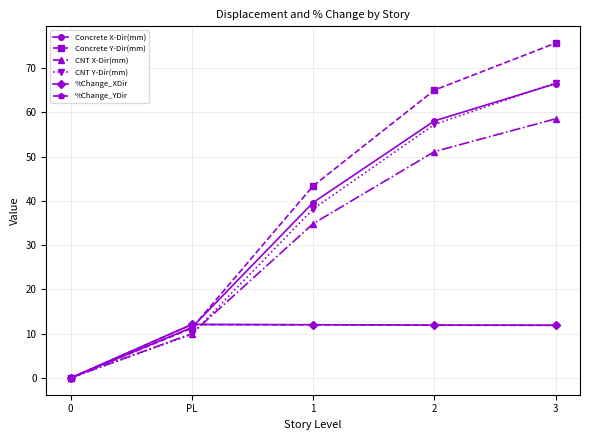

What is the total value across all series at PL?

66.7